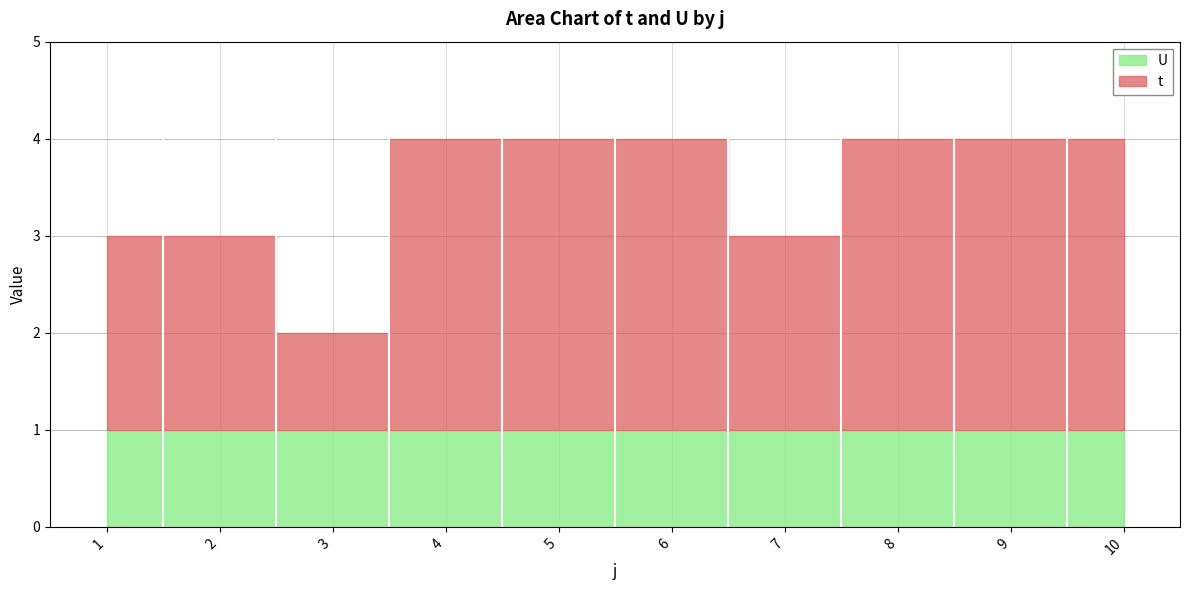

How many data points does each series have?

10